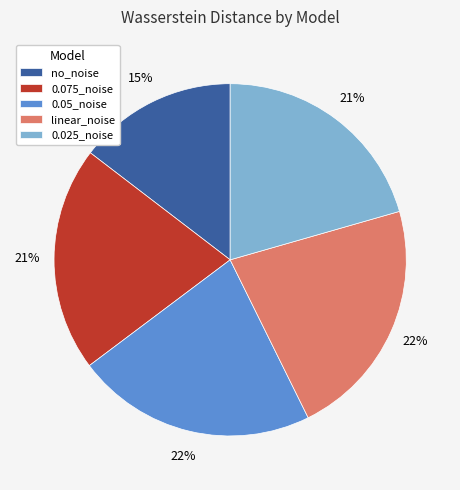

What is the smallest slice in the pie chart?

no_noise